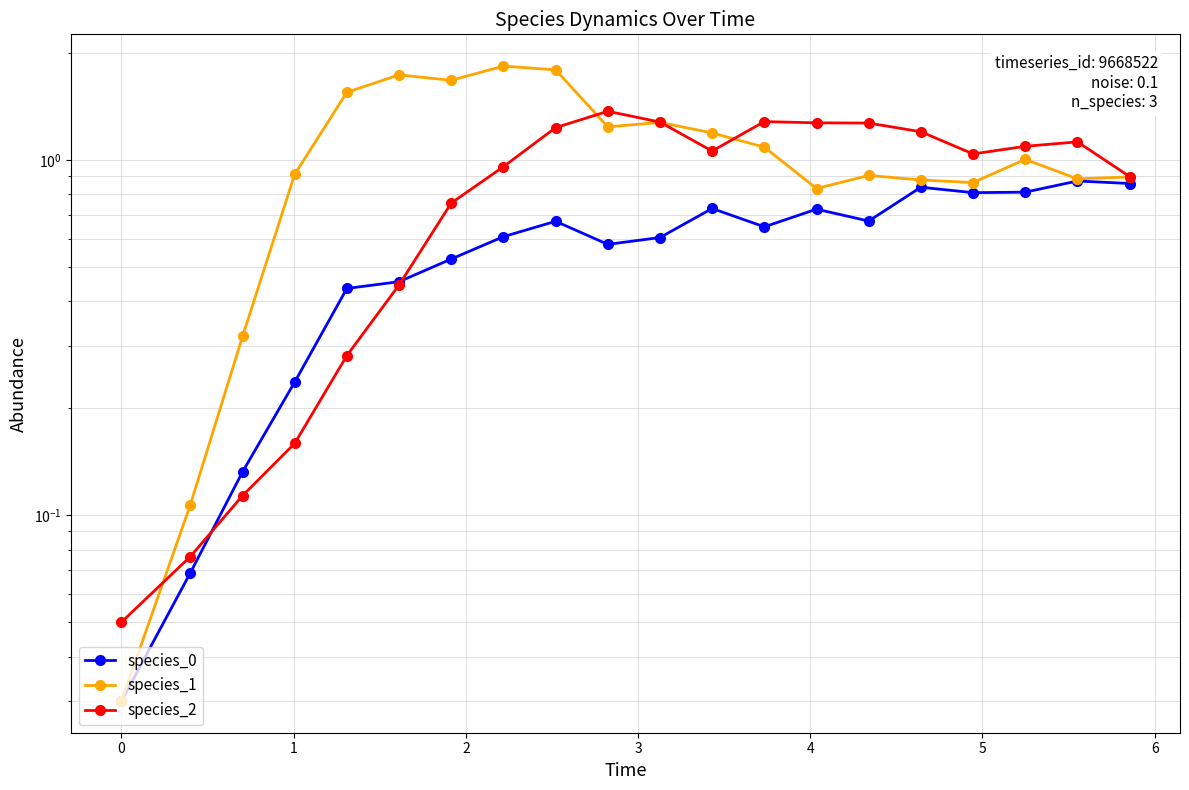

Does the chart display data point markers on the line(s)?

Yes